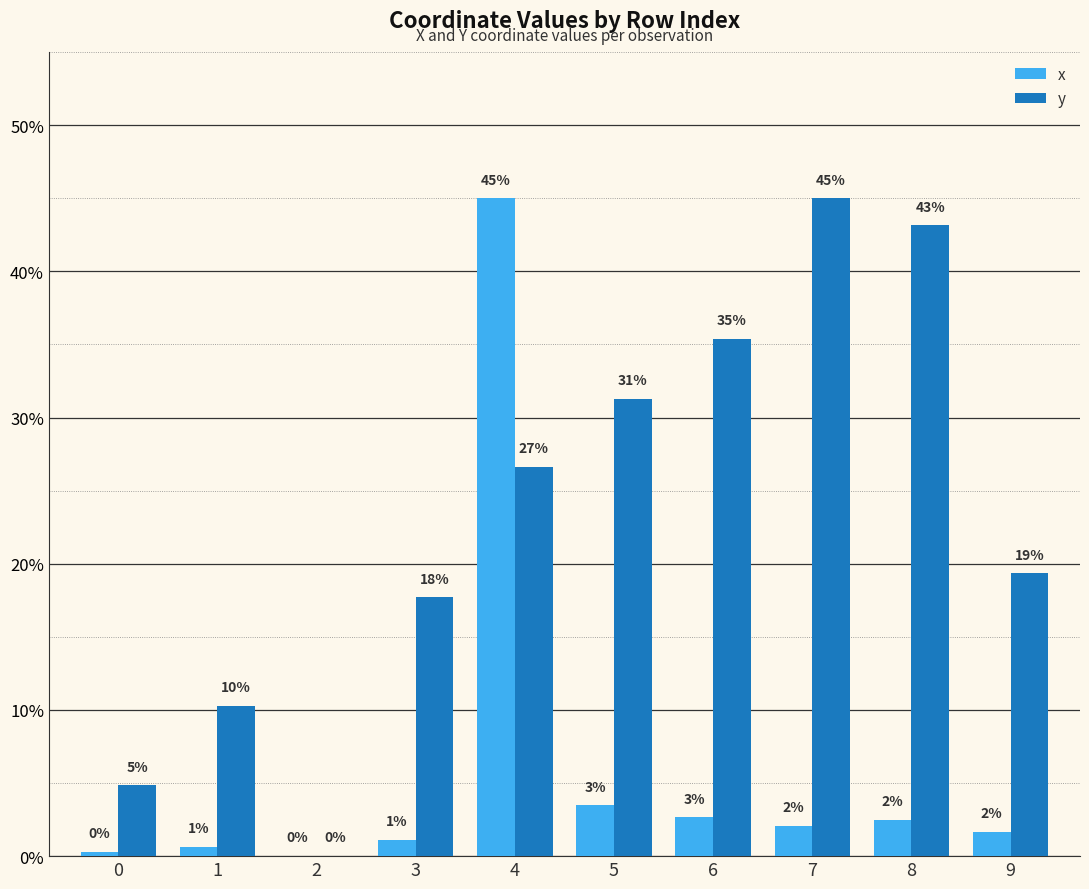

What are all the series names shown in the legend?

x, y